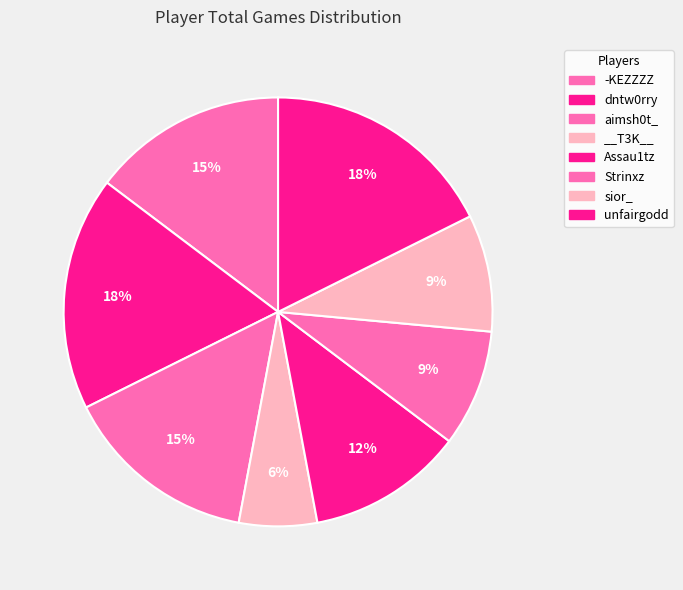

Is Strinxz the majority of the pie?

No